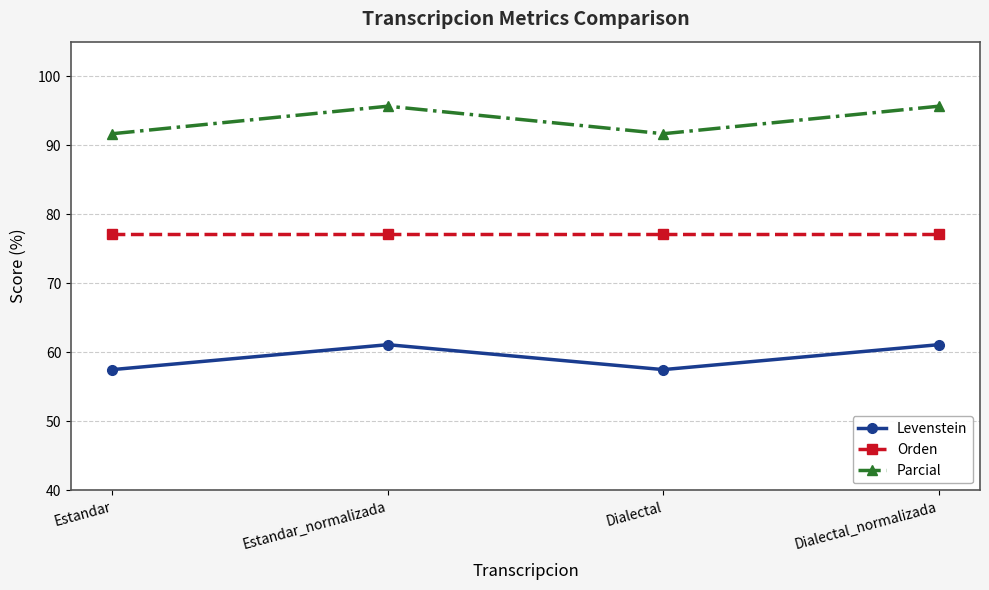

How many categories are shown in the chart?

4